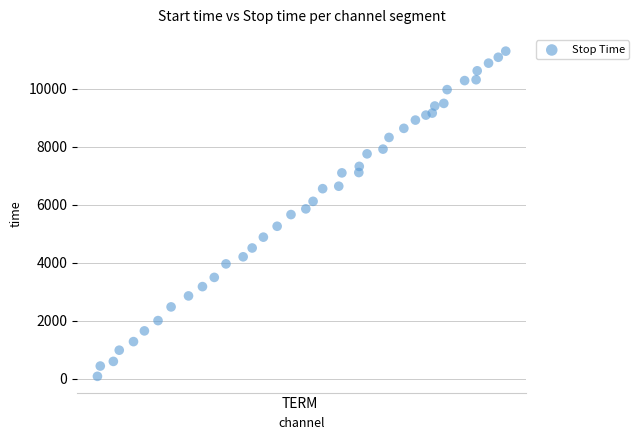

What is the range of X values (max minus min)?

11088